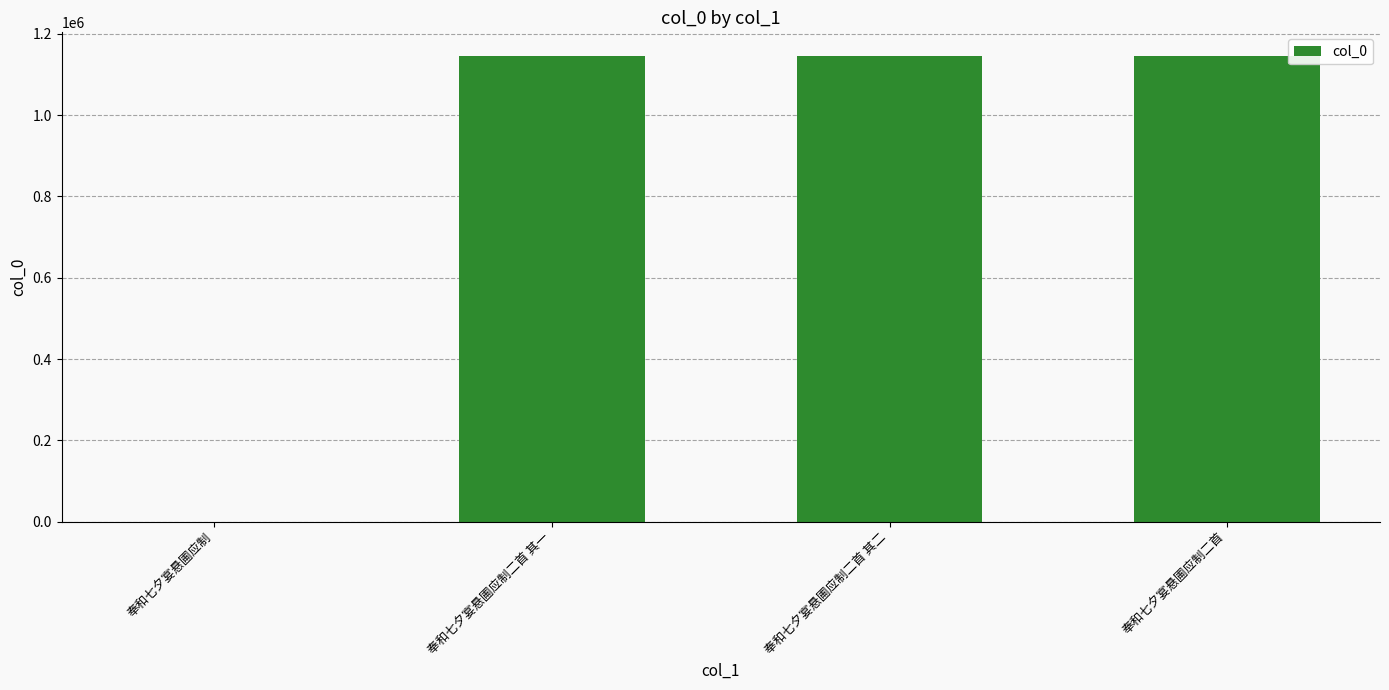

The value at 奉和七夕宴悬圃应制二首 其二 is 1146115. True or false?

True